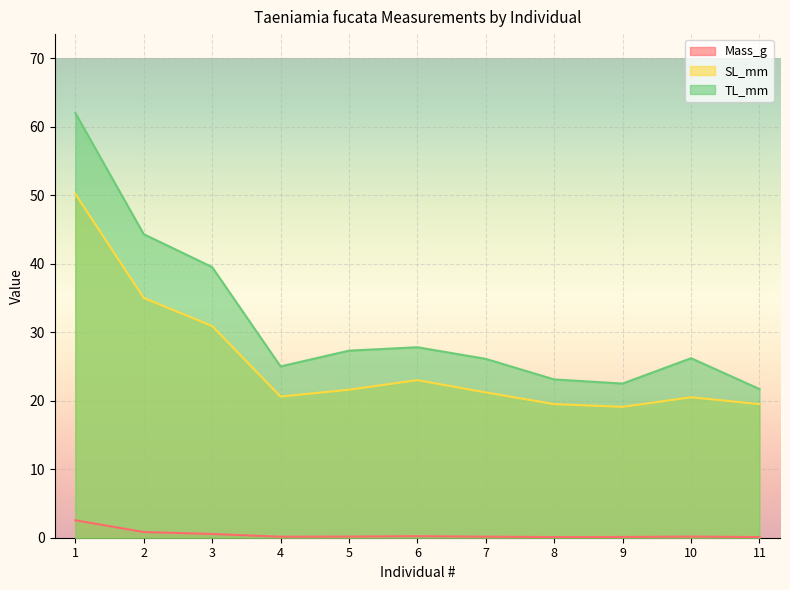

The SL_mm series shows 28.5 at 5. True or false?

False